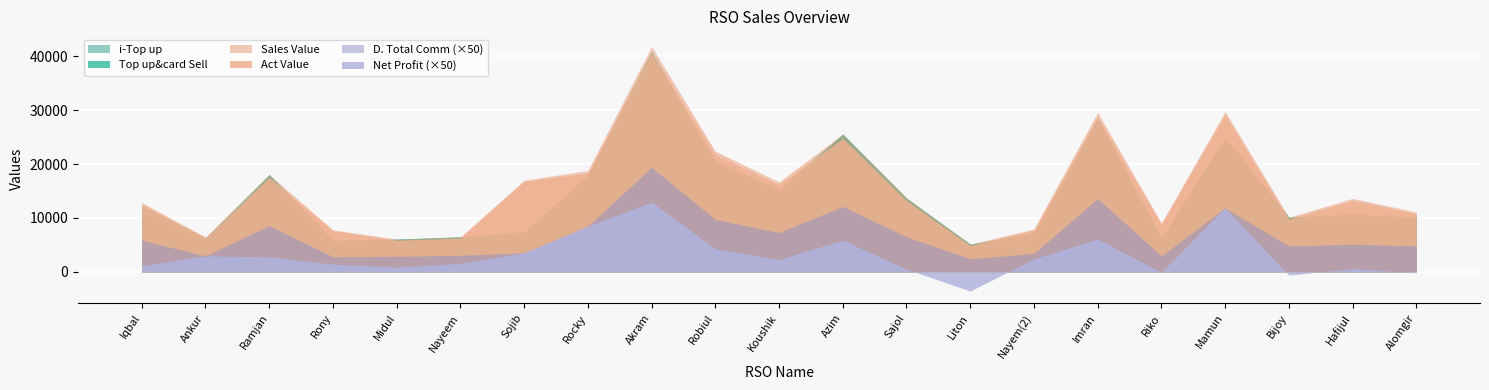

Is the value of Sales Value at Ramjan greater than the value of D. Total Comm at Riko?

Yes